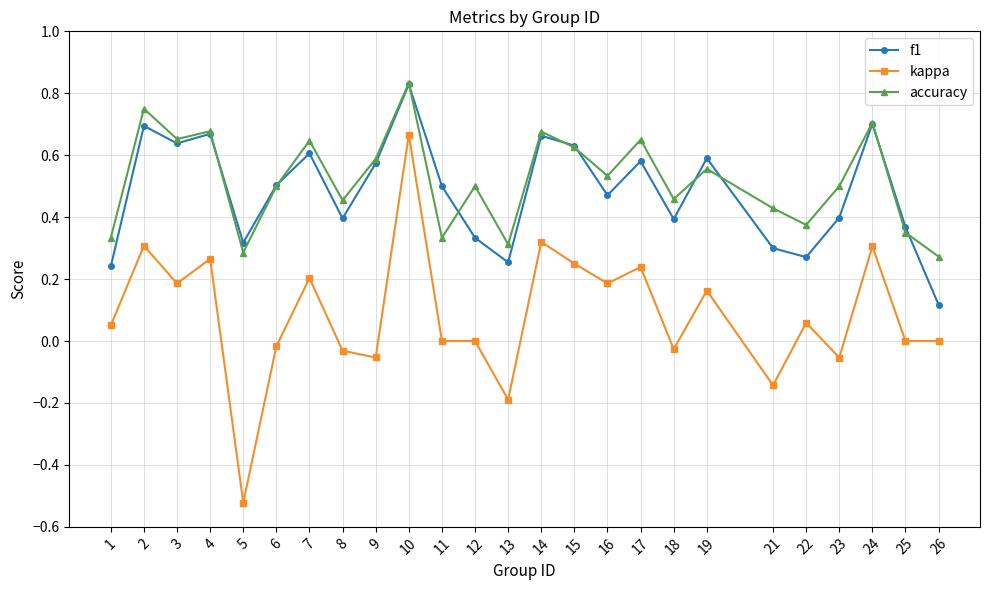

Where is accuracy nearest to the value 0?

26